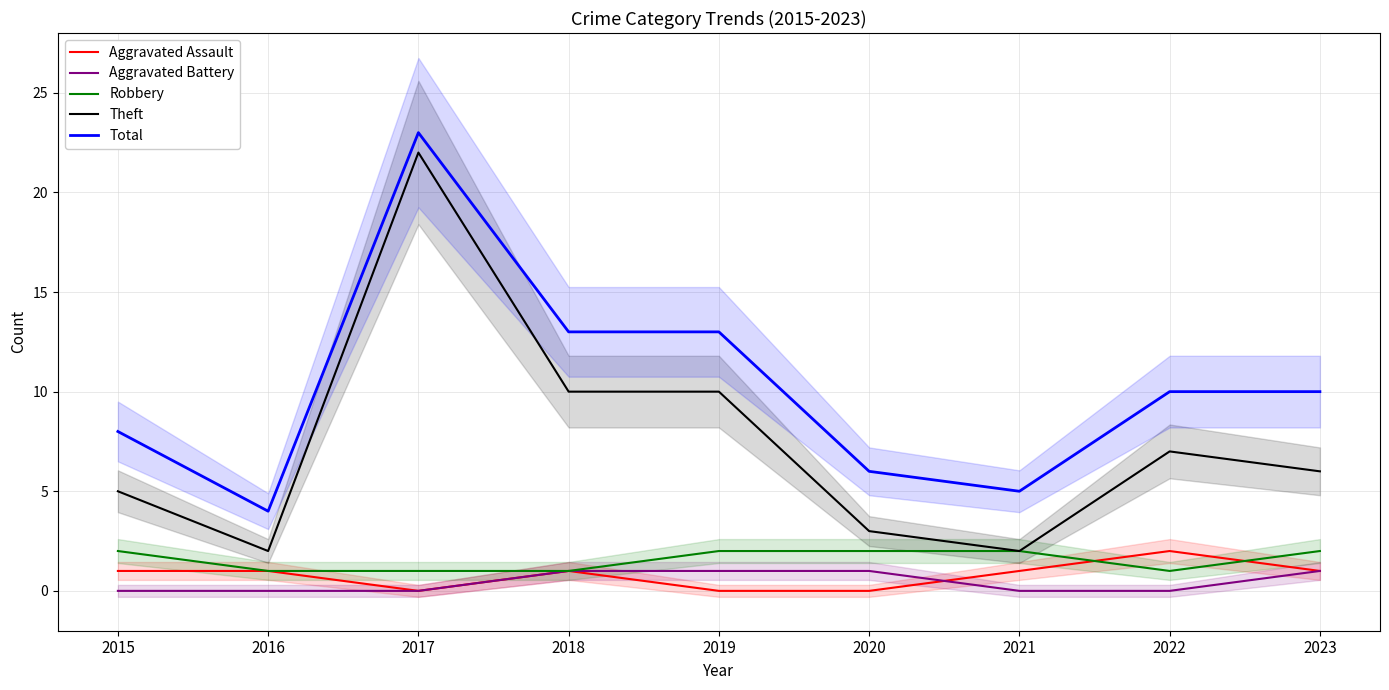

What are all the series names shown in the legend?

Aggravated Assault, Aggravated Battery, Robbery, Theft, Total